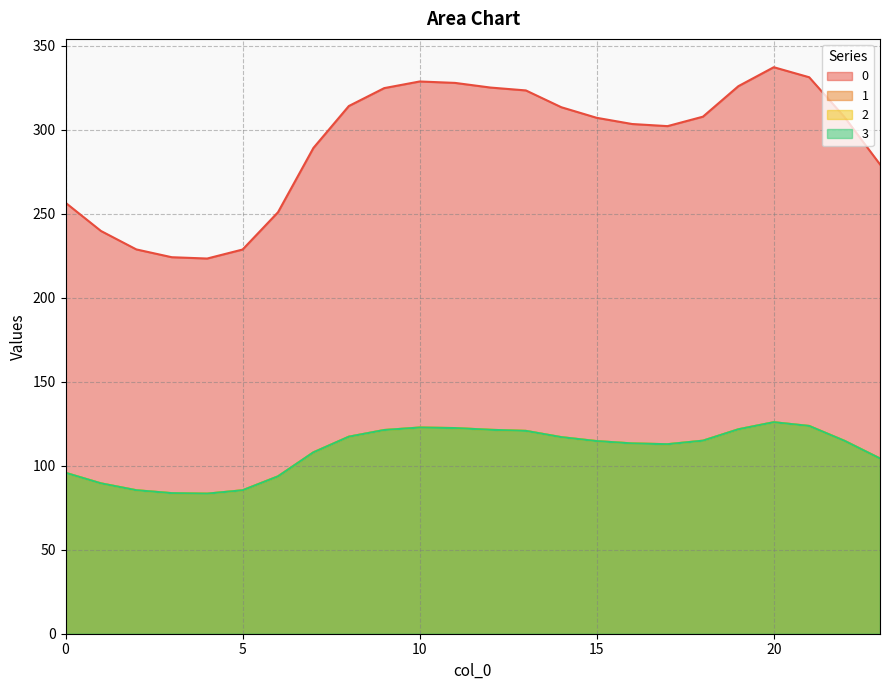

At which label does 1 first exceed 114?

8